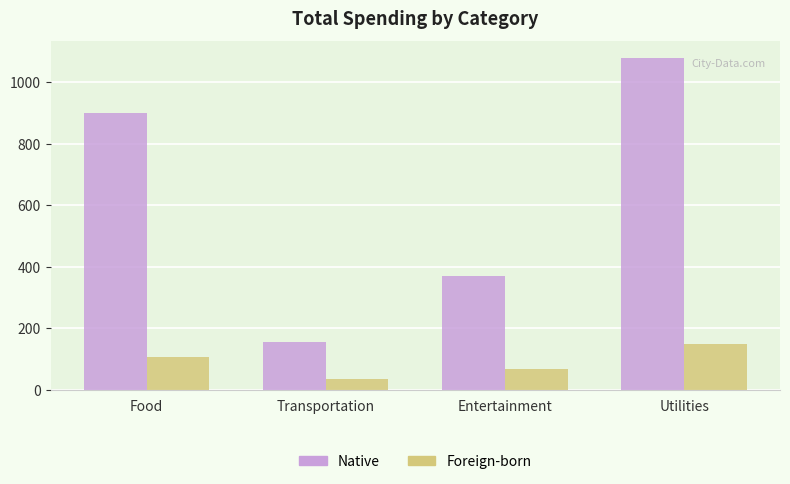

How many groups of bars are there?

4